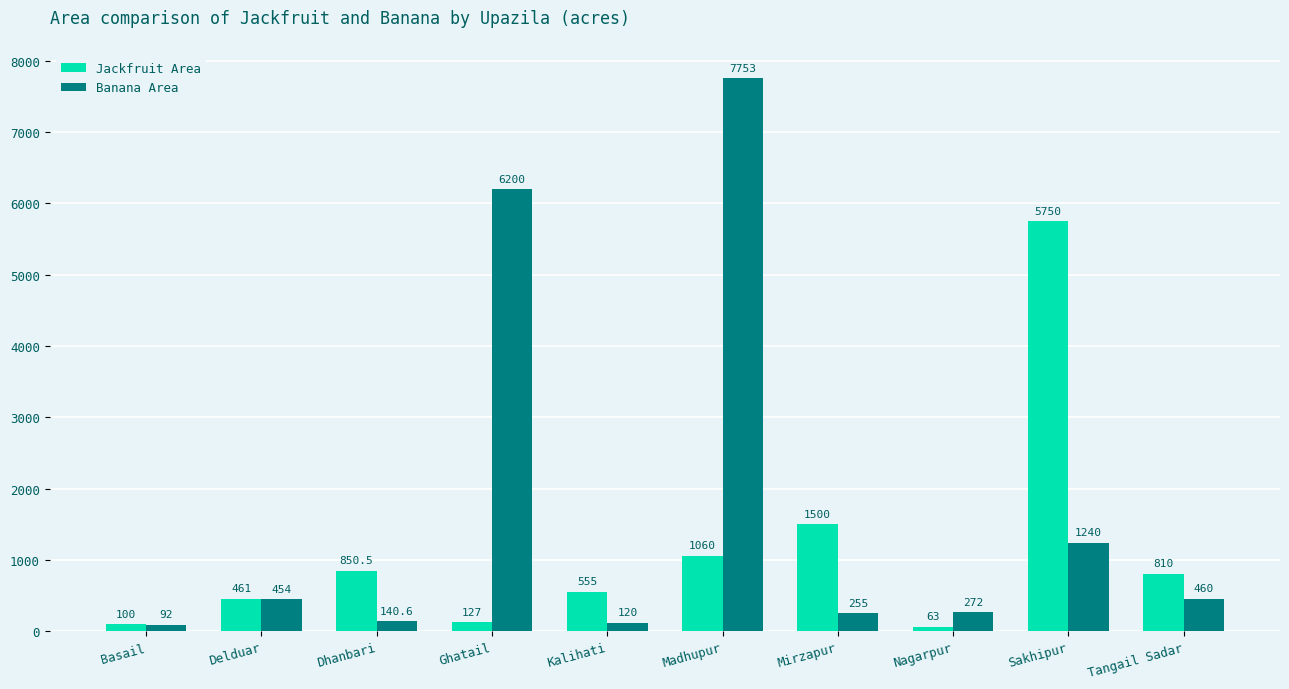

Between Dhanbari and Sakhipur, which series saw the biggest shift?

Jackfruit Area